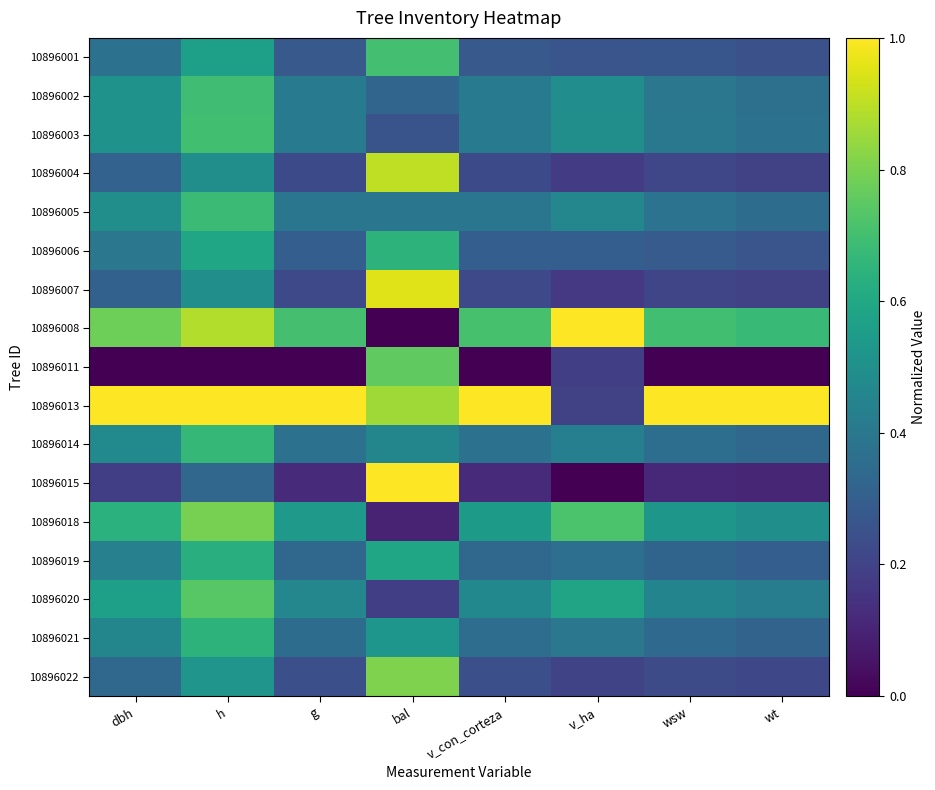

List the series in order of their peak value, lowest first.

10896019, 10896021, 10896006, 10896014, 10896005, 10896002, 10896003, 10896001, 10896020, 10896011, 10896018, 10896022, 10896004, 10896007, 10896008, 10896013, 10896015